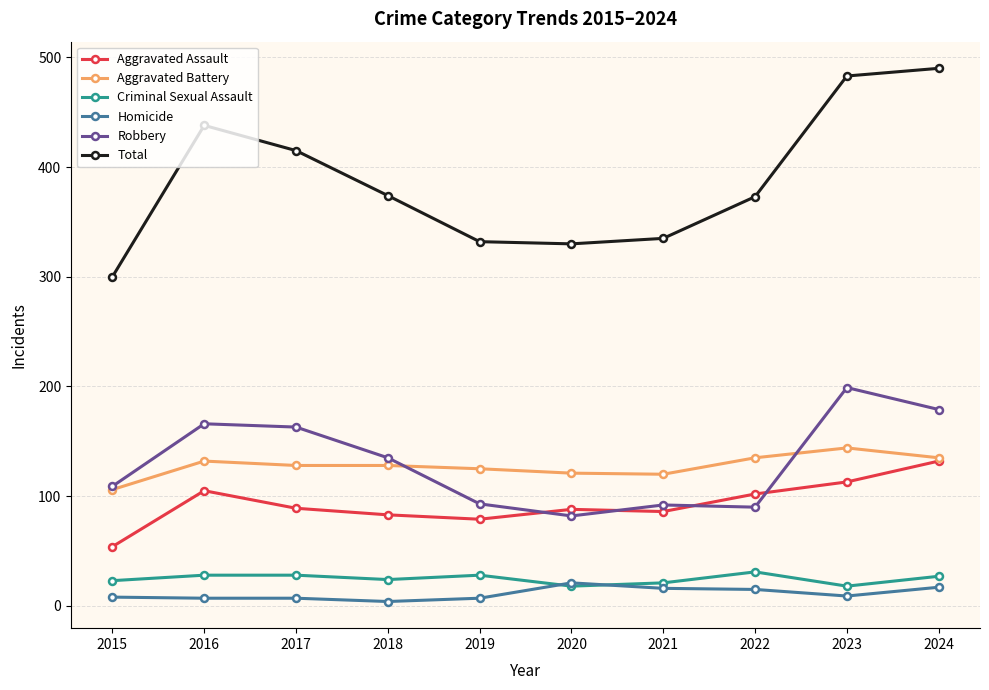

What is the spread (max minus min) of values at 2015?

292